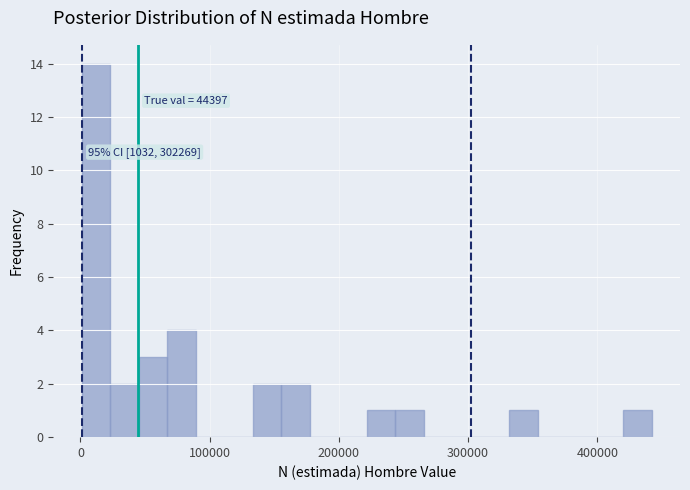

Around what value on the x-axis is the tallest bar? Give the approximate position of its centre, as read against the axis.

10000